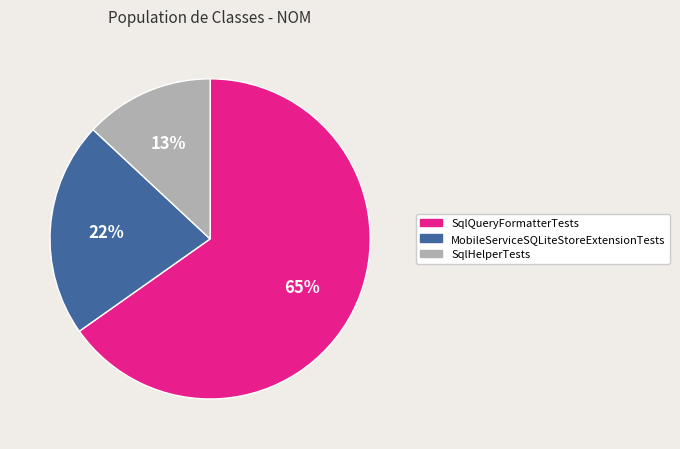

Rank the categories by value from highest to lowest.

SqlQueryFormatterTests, MobileServiceSQLiteStoreExtensionTests, SqlHelperTests